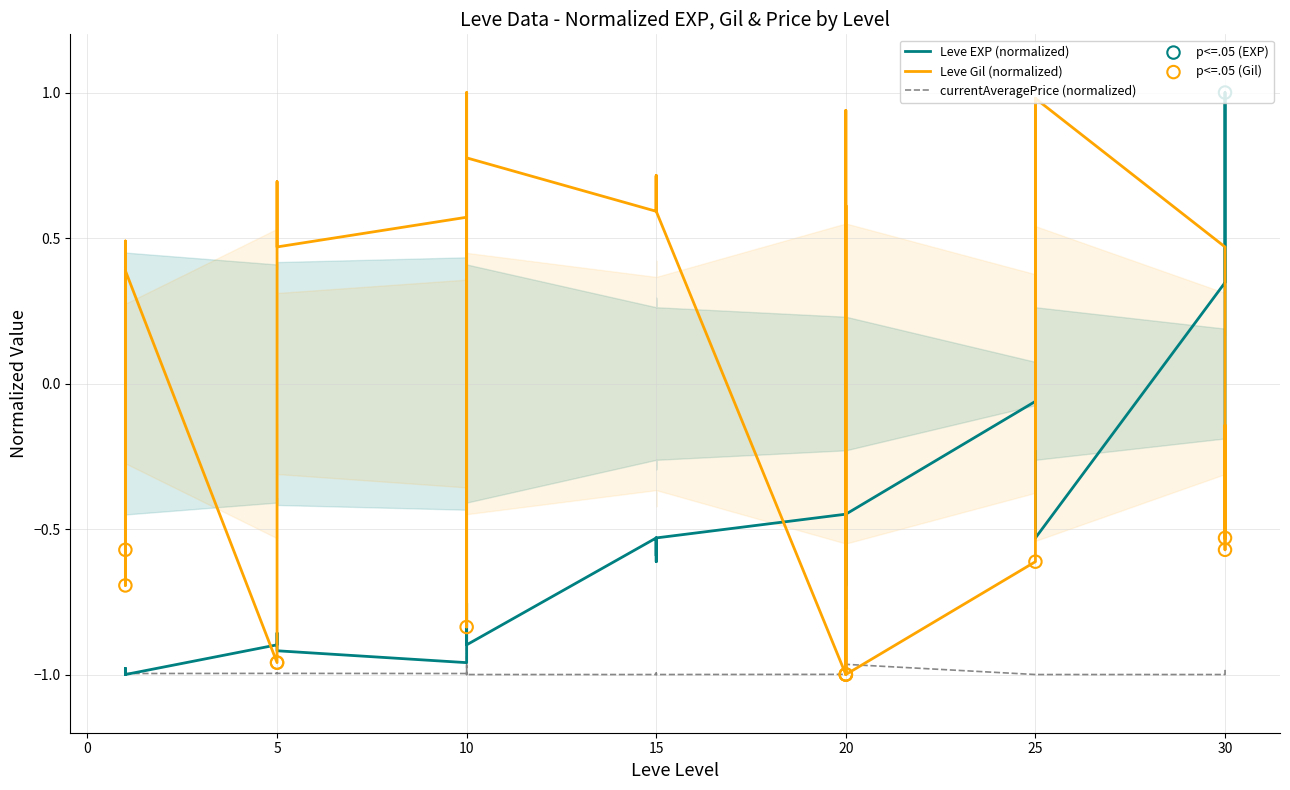

Is the value of currentAveragePrice at 20 greater than the value of Leve Gil at 5?

No